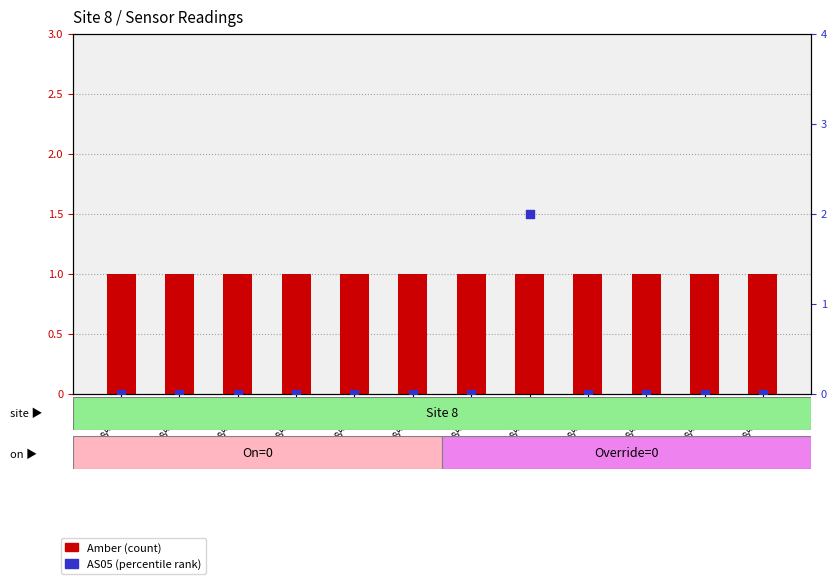

At how many categories does at least one series exceed 0?

12